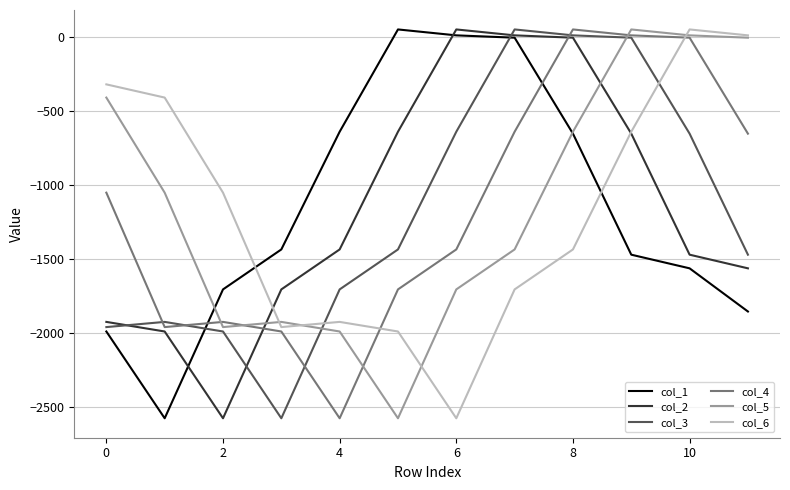

Which series ends up on top after the final intersection of col_1 and col_4?

col_4